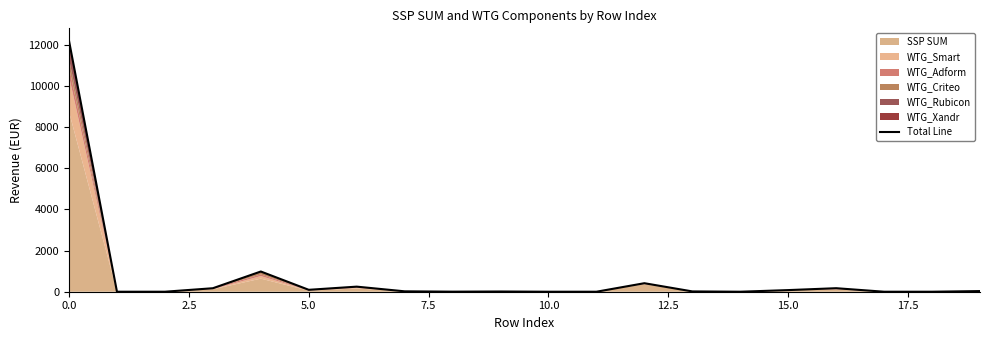

Does the chart display data point markers on the line(s)?

No